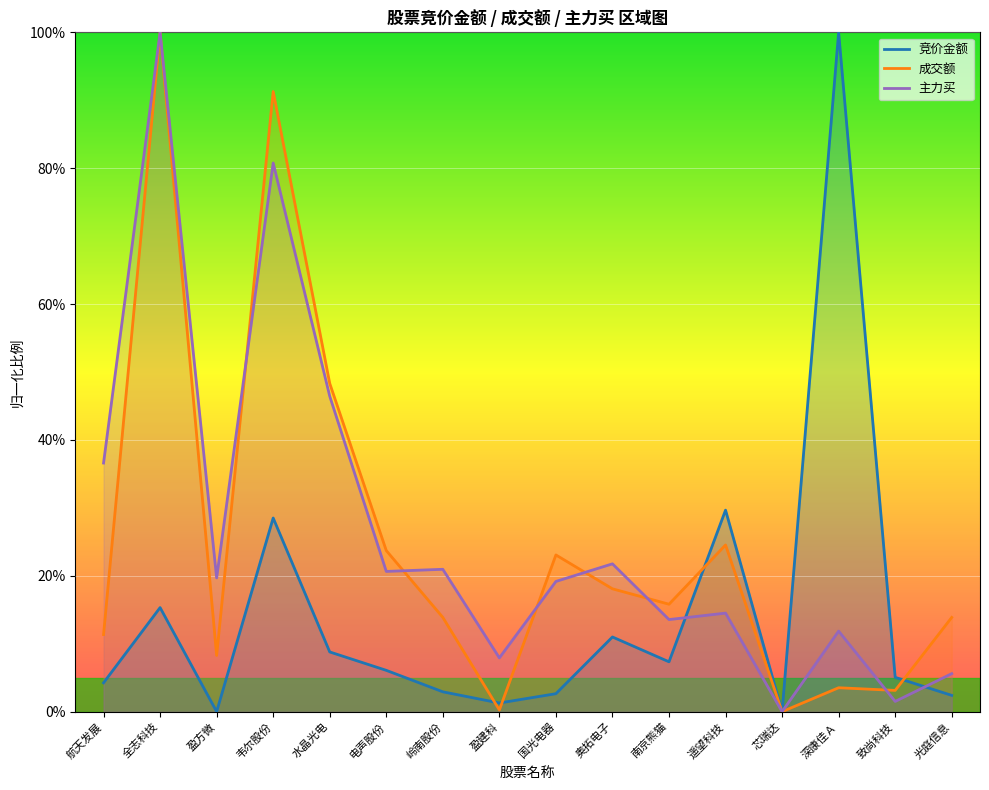

What are all the series names shown in the legend?

竞价金额, 成交额, 主力买